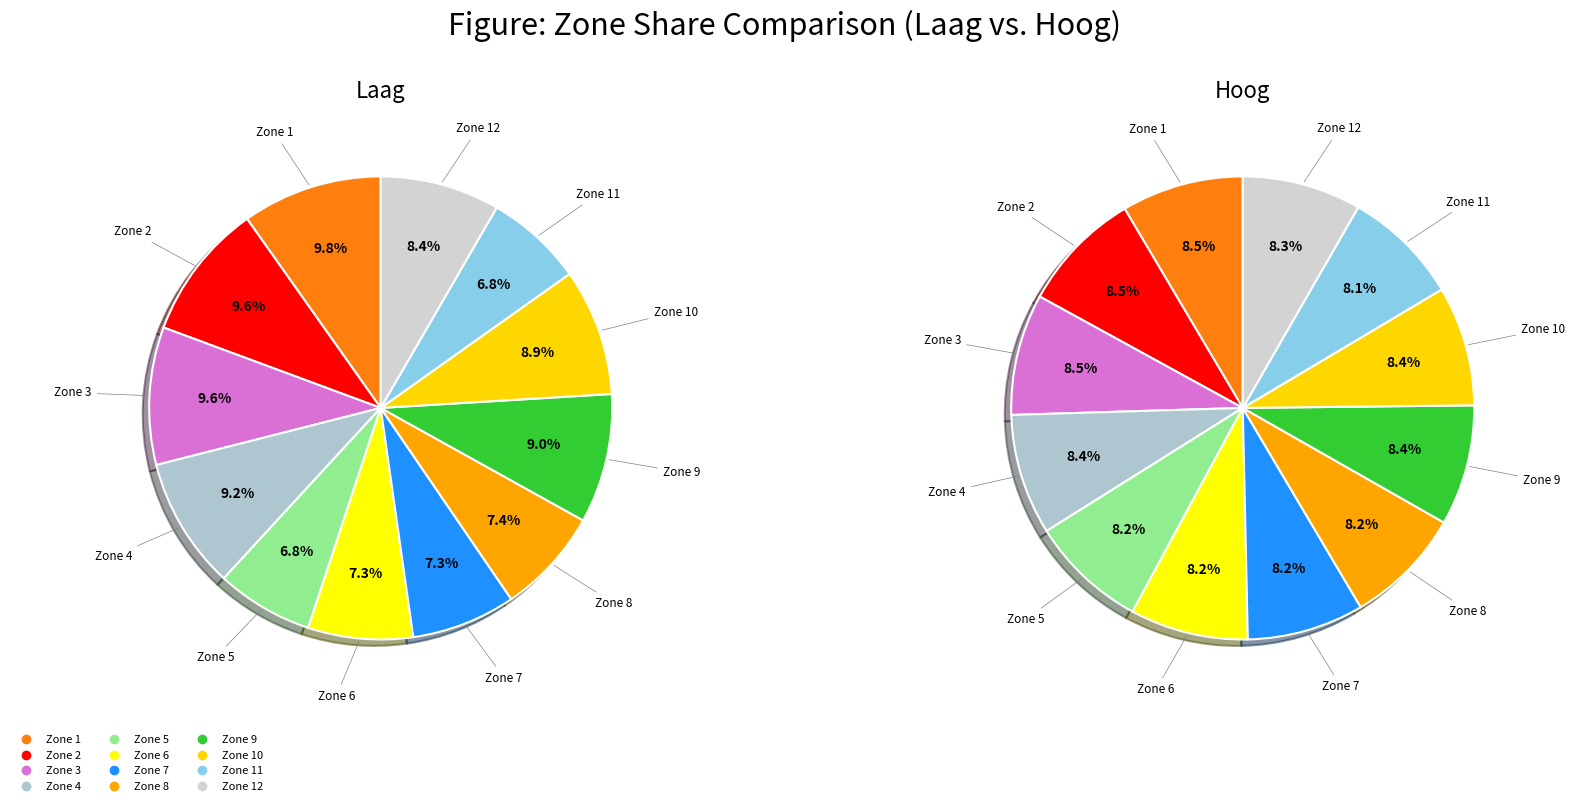

True or false: Zone 4 accounts for 3% of the total.

False